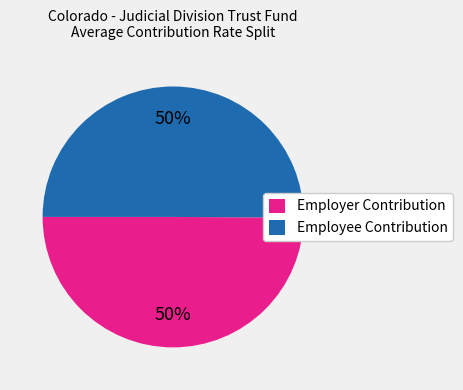

Is the sum of Employee Contribution and Employer Contribution greater than half?

Yes